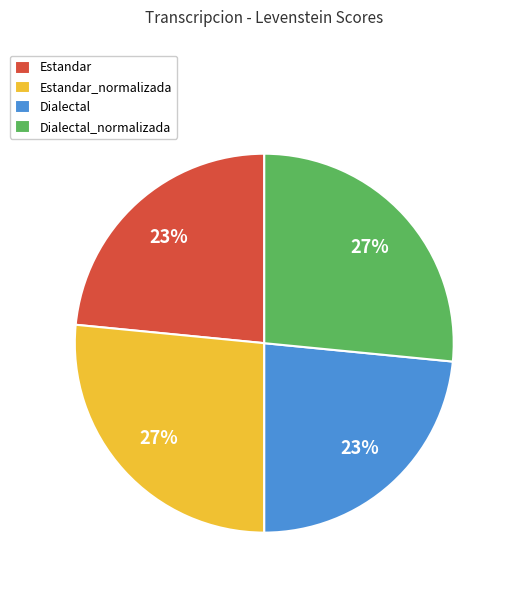

To the nearest percent, what portion does Dialectal_normalizada represent?

27%